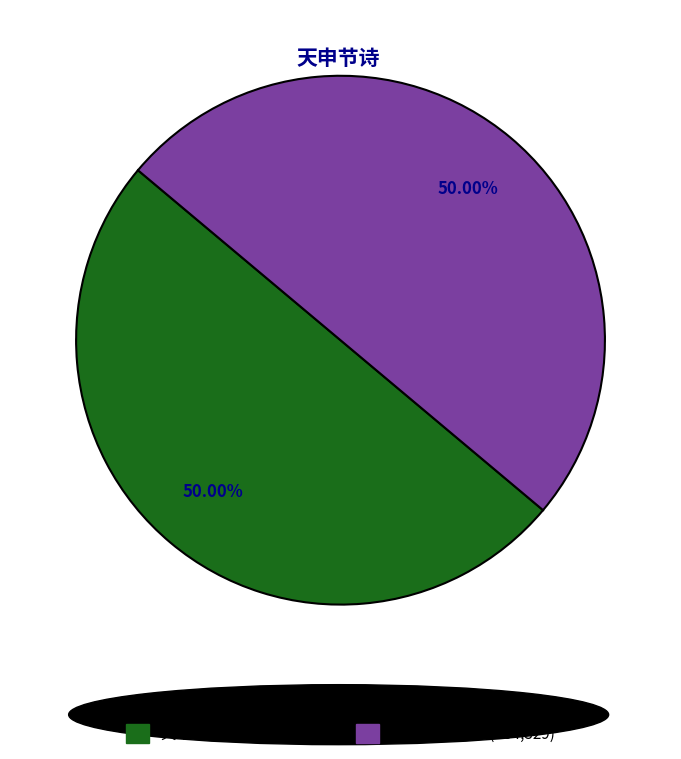

True or false: 天申节诗 其一 accounts for 38% of the total.

False